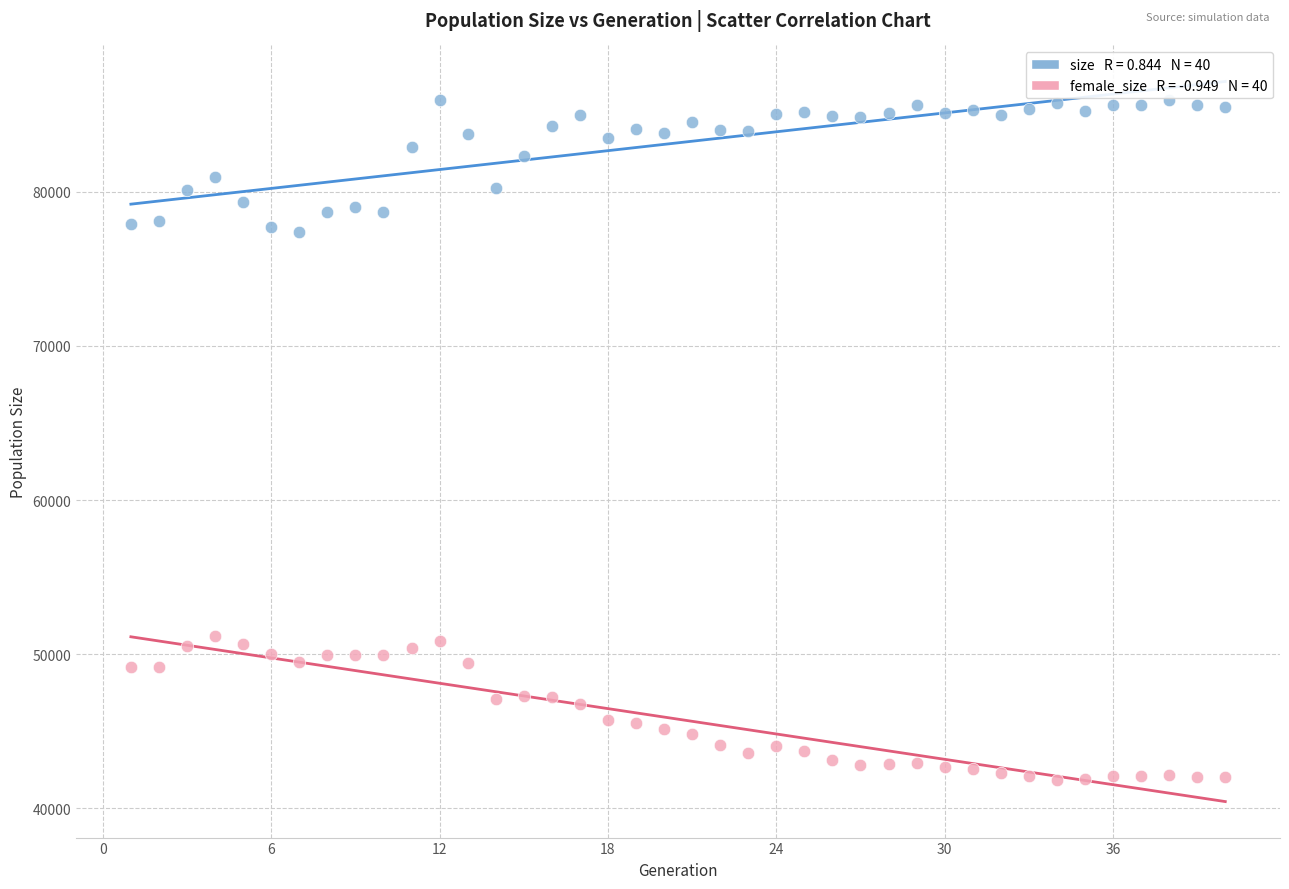

Across all data points, what is the range of Y values (max minus min)?

44095